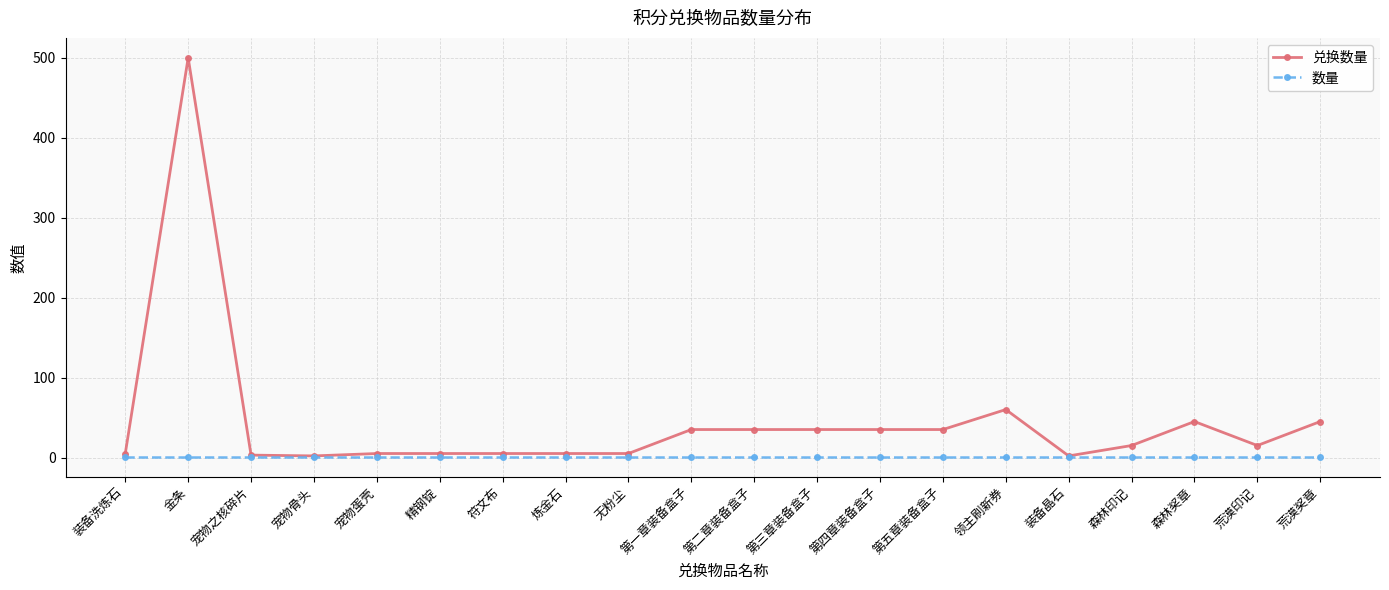

What is the value of the 数量 point at the 19th from the left?

1